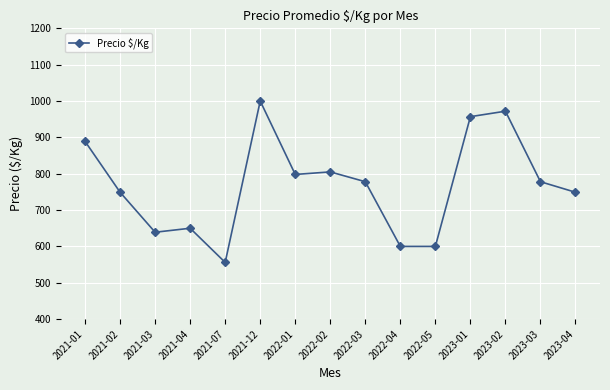

The value at 2021-03 is 639. True or false?

True